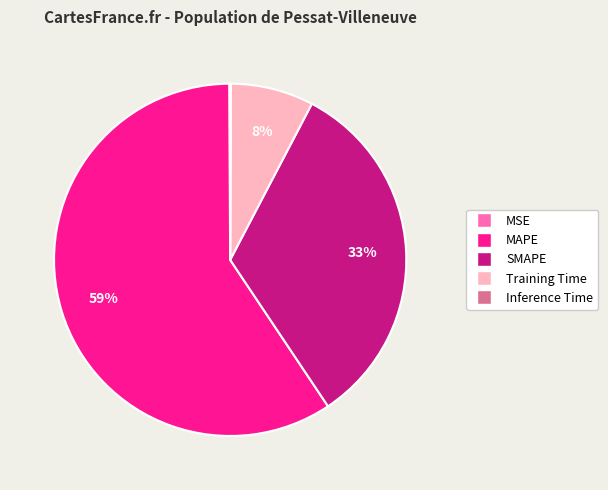

Does MAPE represent more than half of the total?

Yes